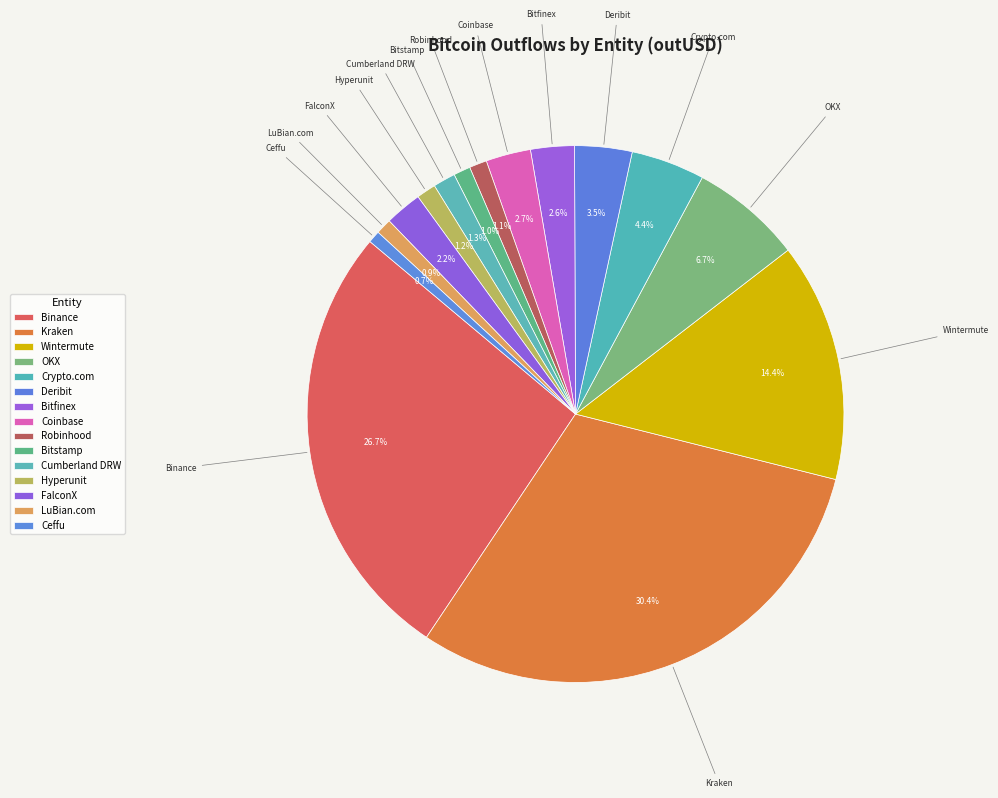

Is there any slice that represents more than half of the pie?

No